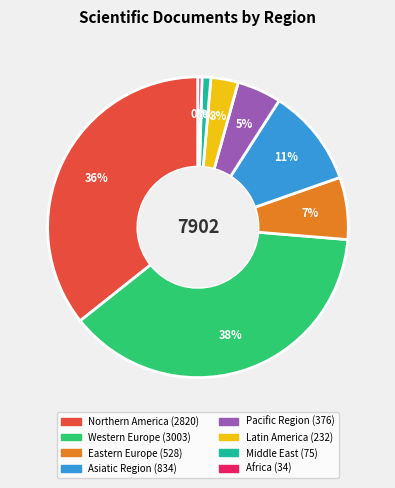

Is there any slice that represents more than half of the pie?

No